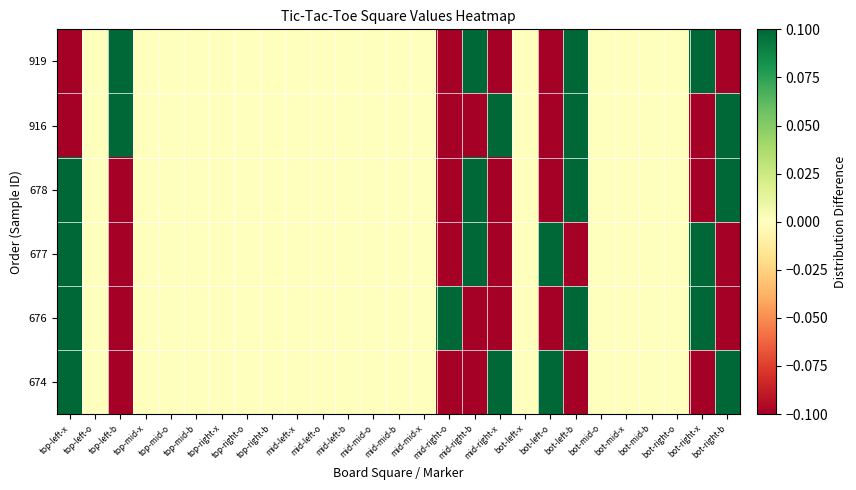

How many categories are shown in the chart?

27